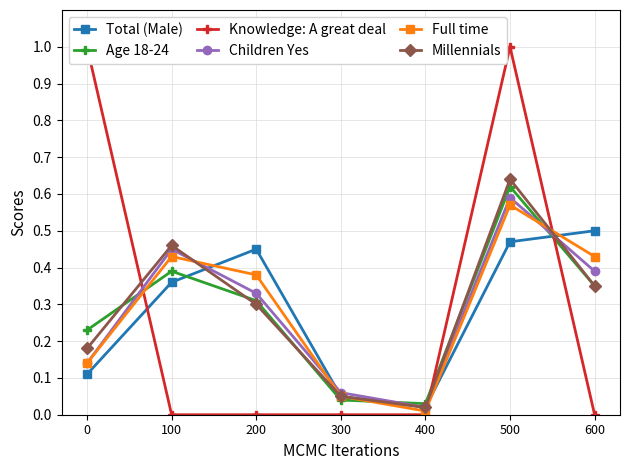

Where do Millennials and Knowledge: A great deal first cross each other?

0 and 100